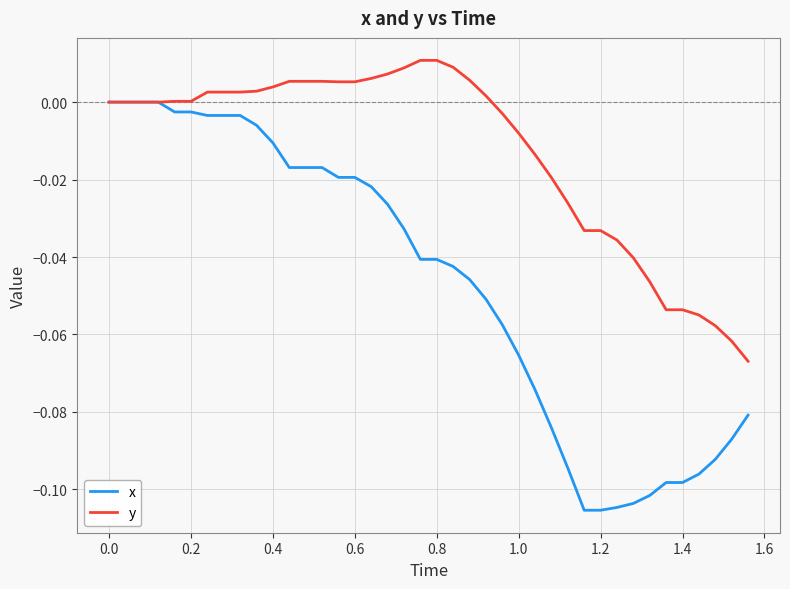

Which series has the largest range (max minus min)?

x